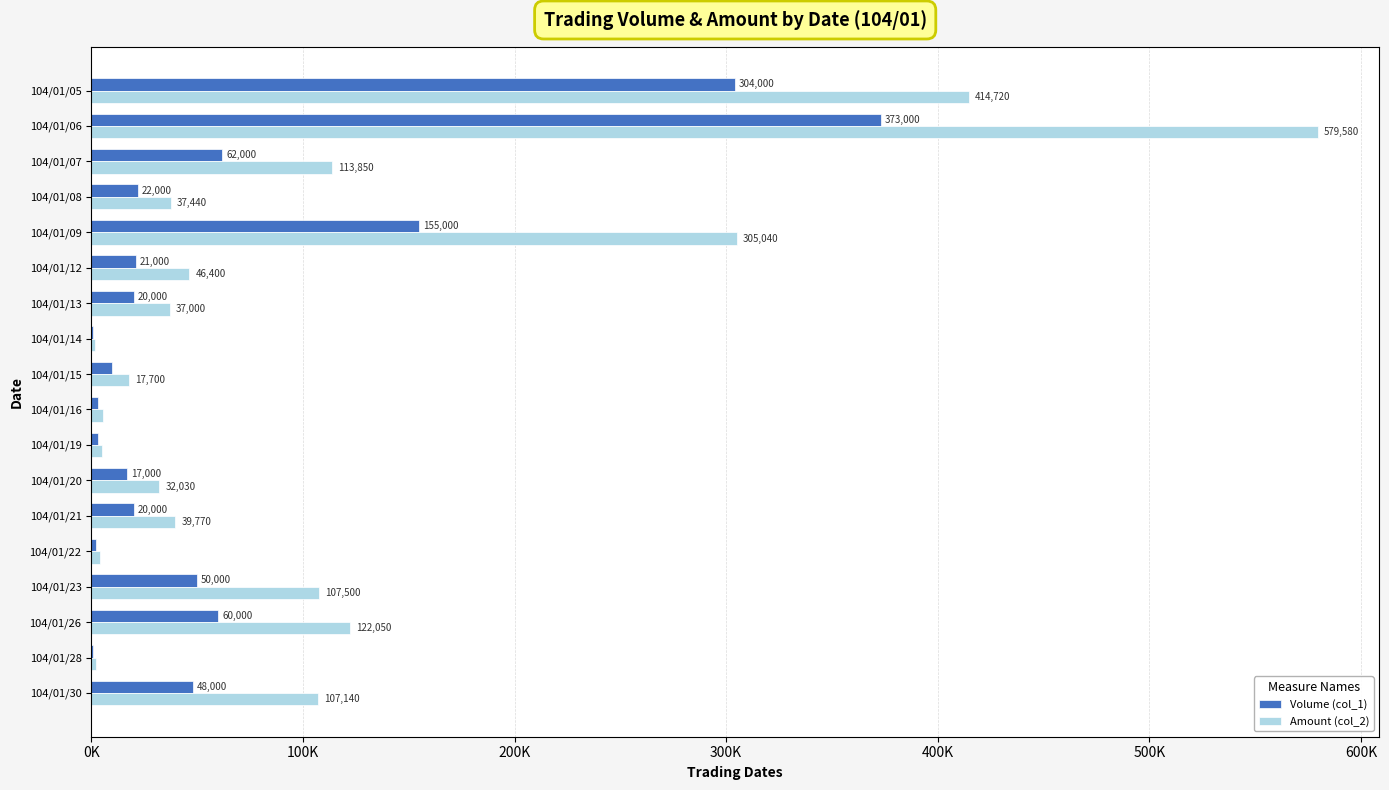

Which label corresponds to the largest value in the chart?

104/01/06